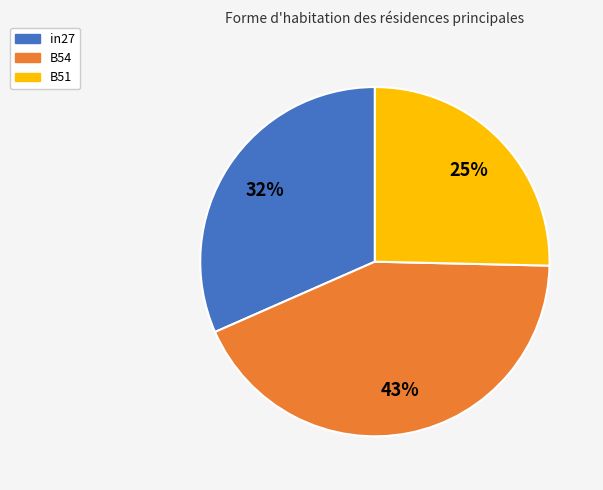

To the nearest percent, what is the average slice percentage?

33%